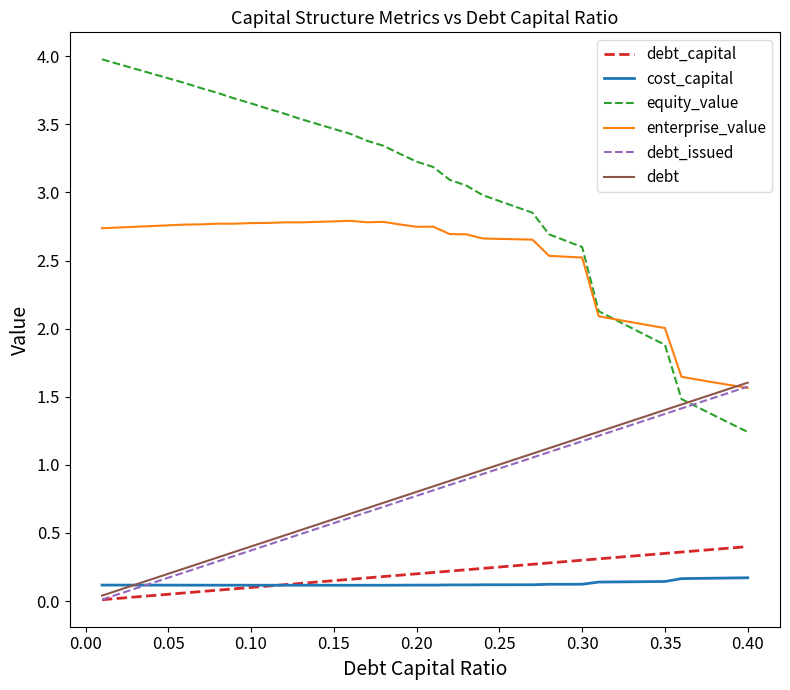

True or false: cost_capital and equity_value intersect in this chart.

False